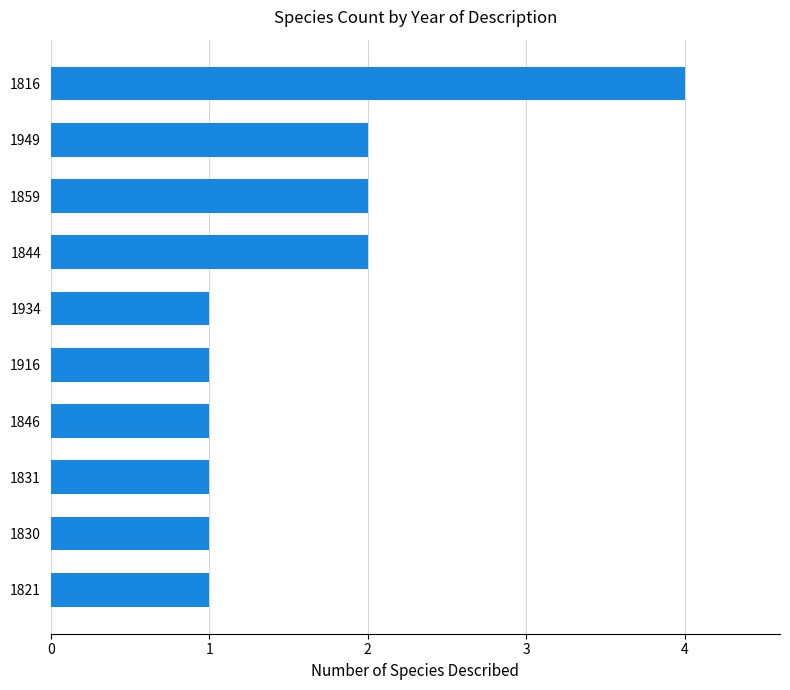

What is the difference between the maximum and second lowest values?

3